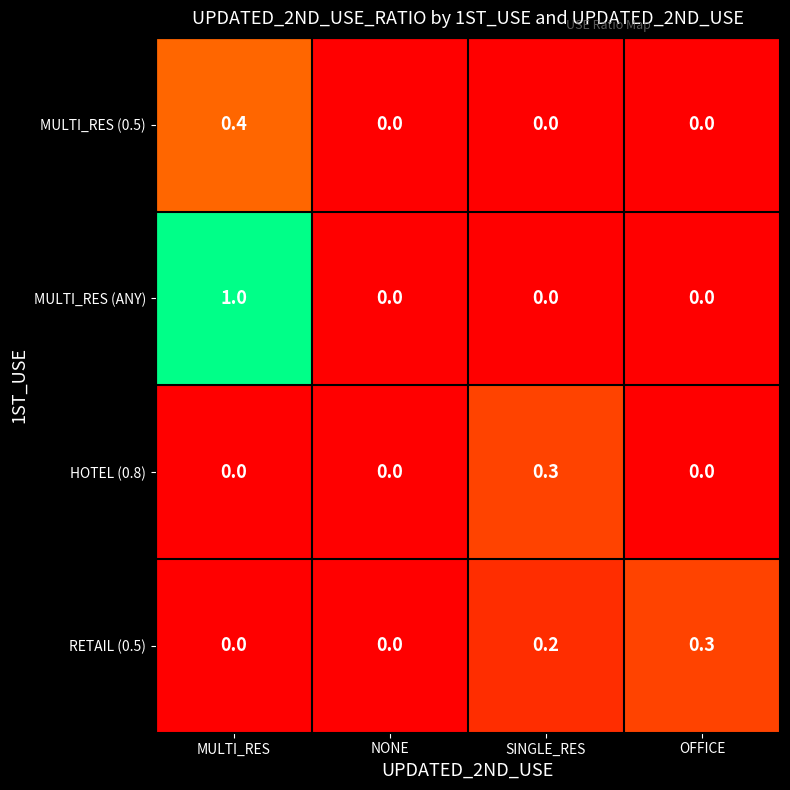

At which category is the sum across all series the highest?

MULTI_RES